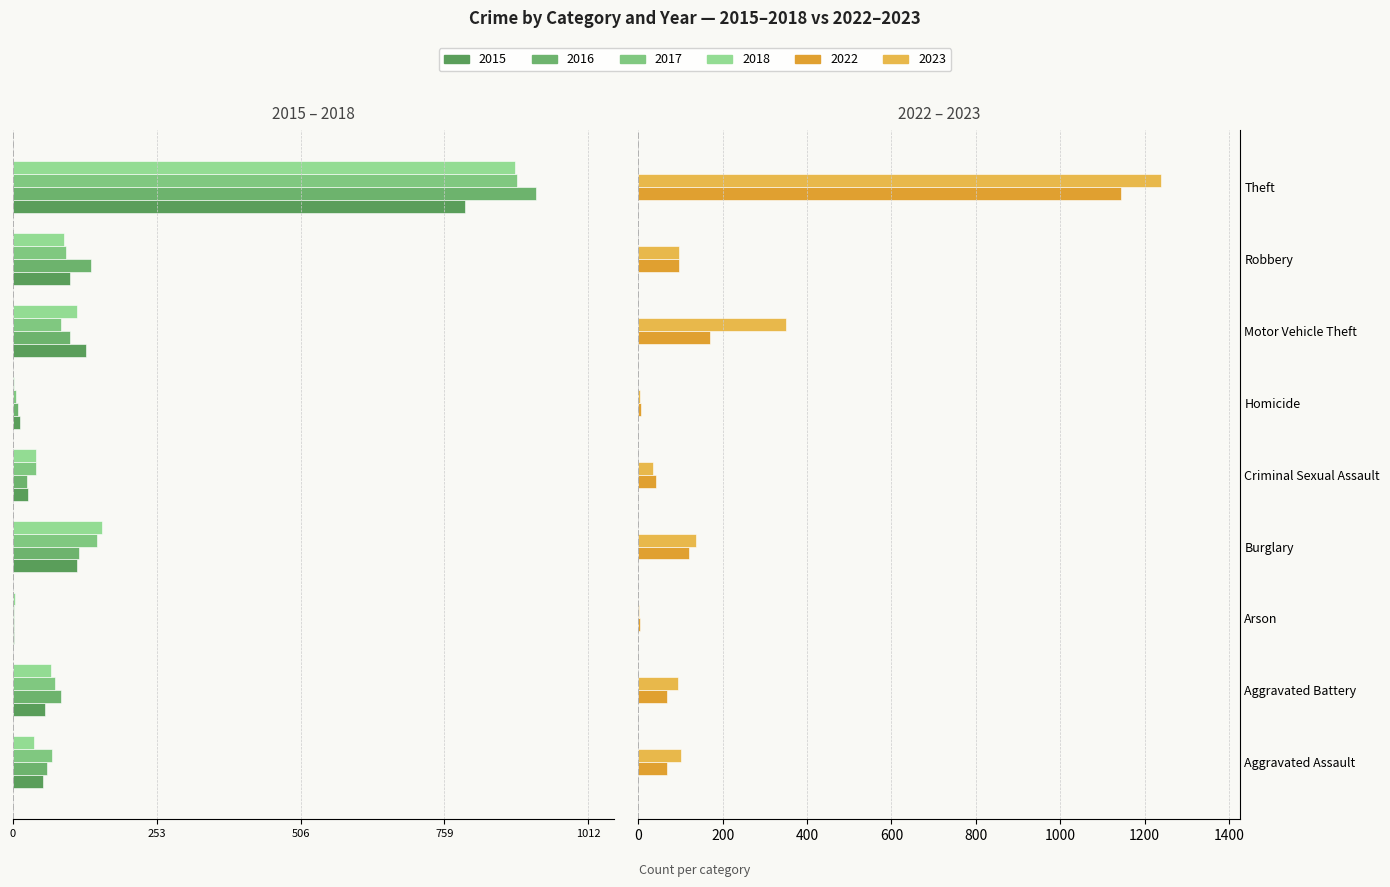

What is the difference between the highest and lowest values at Burglary?

293